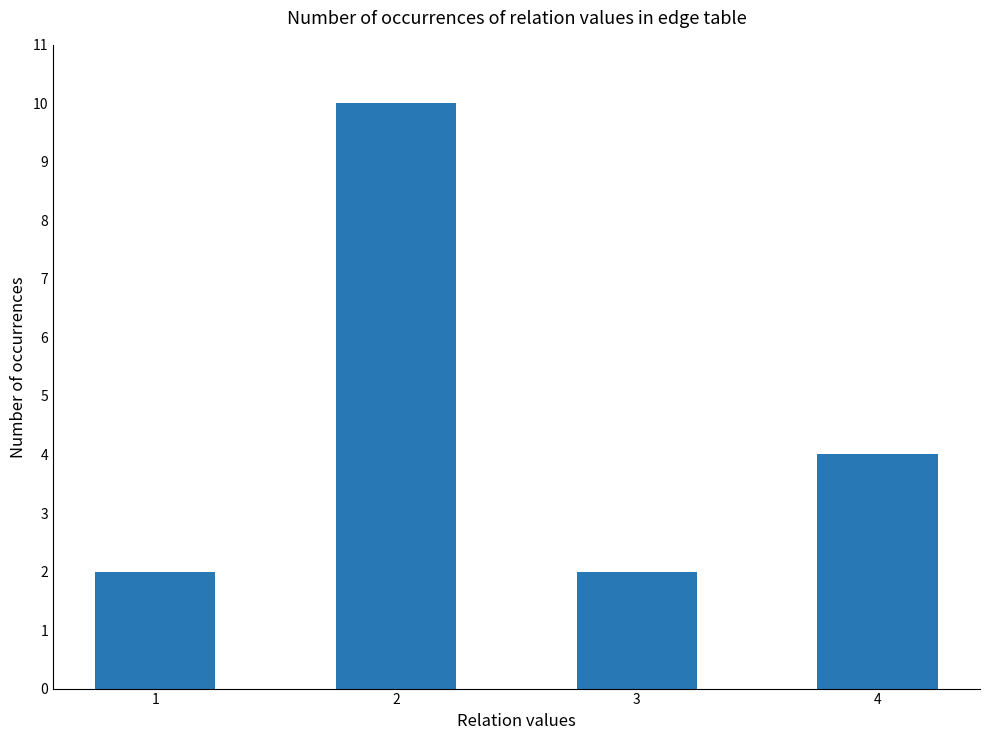

How many bars are there in total?

4